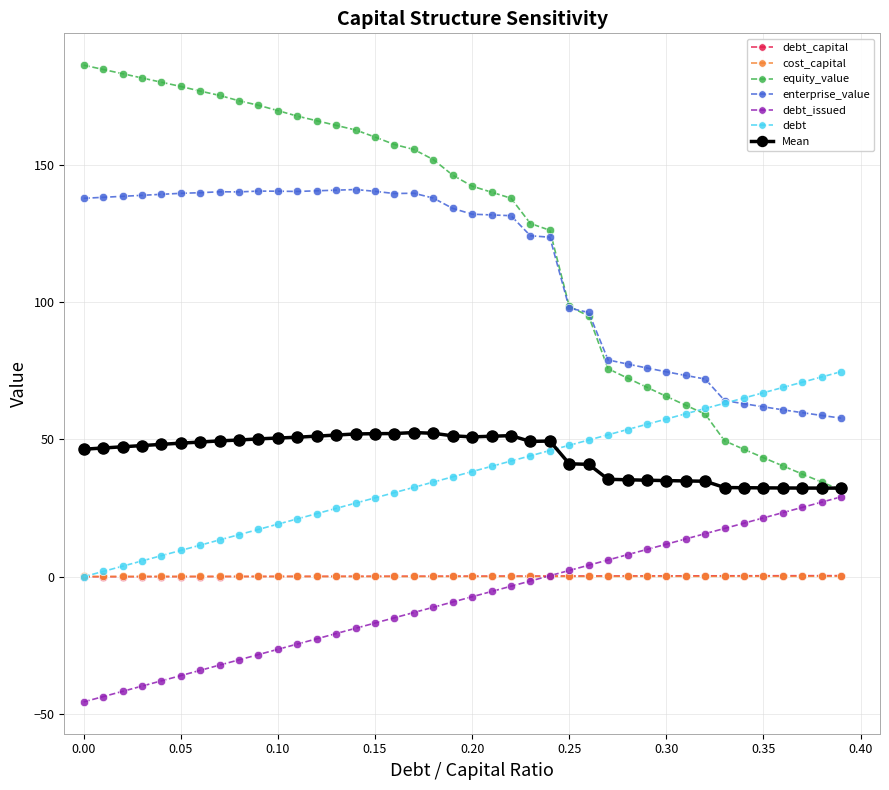

True or false: cost_capital has more than 0 interior local peaks.

True